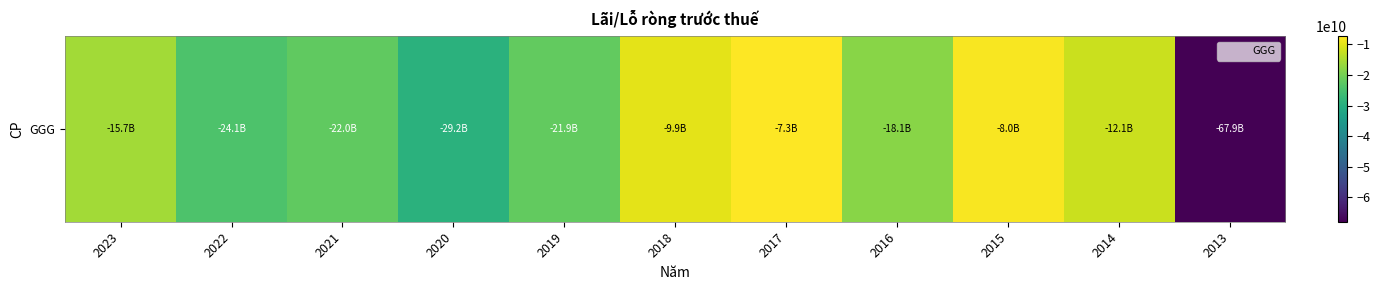

Reading left to right, extract all data points from this chart.

2023=-15708552739	2022=-24142338790	2021=-22048878149	2020=-29228355268	2019=-21872886014	2018=-9856984880	2017=-7259894747	2016=-18143966131	2015=-7963968106	2014=-12060156411	2013=-67924521288